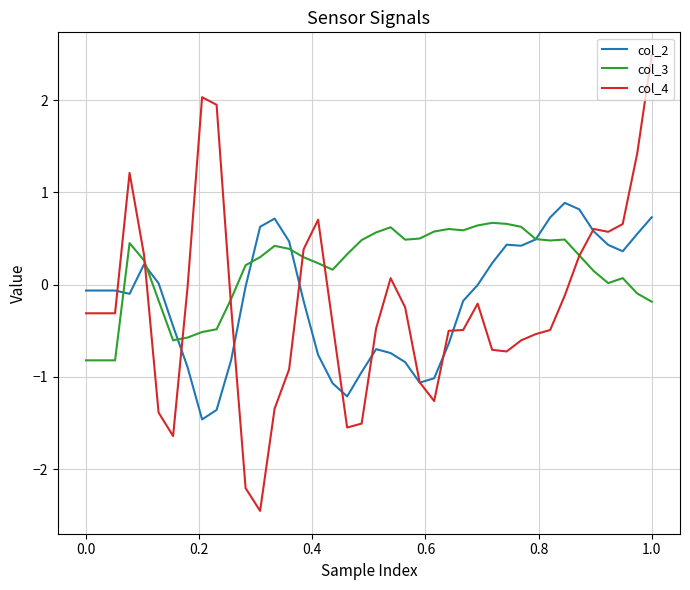

True or false: col_2 and col_4 cross at least once.

True